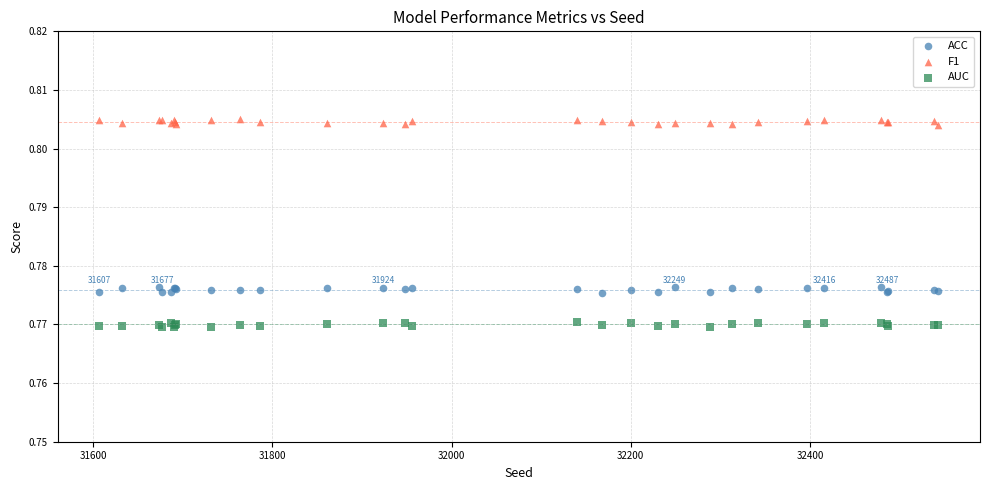

What are all the series names shown in the legend?

ACC, F1, AUC